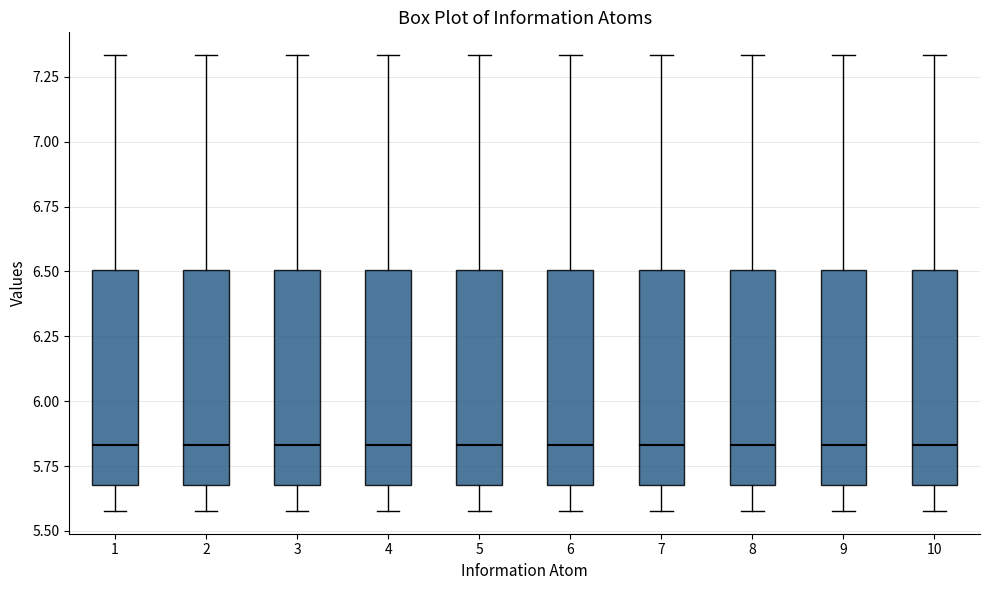

Reading left to right, transcribe this box plot: for each box, give where its median line is, the range the box spans, and where its two whiskers end, as read against the y-axis. The values are not printed on the chart, so give them approximately, as read against the axis.

1: median 5.85, box 5.70 to 6.50, whiskers 5.60 to 7.35
2: median 5.85, box 5.70 to 6.50, whiskers 5.60 to 7.35
3: median 5.85, box 5.70 to 6.50, whiskers 5.60 to 7.35
4: median 5.85, box 5.70 to 6.50, whiskers 5.60 to 7.35
5: median 5.85, box 5.70 to 6.50, whiskers 5.60 to 7.35
6: median 5.85, box 5.70 to 6.50, whiskers 5.60 to 7.35
7: median 5.85, box 5.70 to 6.50, whiskers 5.60 to 7.35
8: median 5.85, box 5.70 to 6.50, whiskers 5.60 to 7.35
9: median 5.85, box 5.70 to 6.50, whiskers 5.60 to 7.35
10: median 5.85, box 5.70 to 6.50, whiskers 5.60 to 7.35